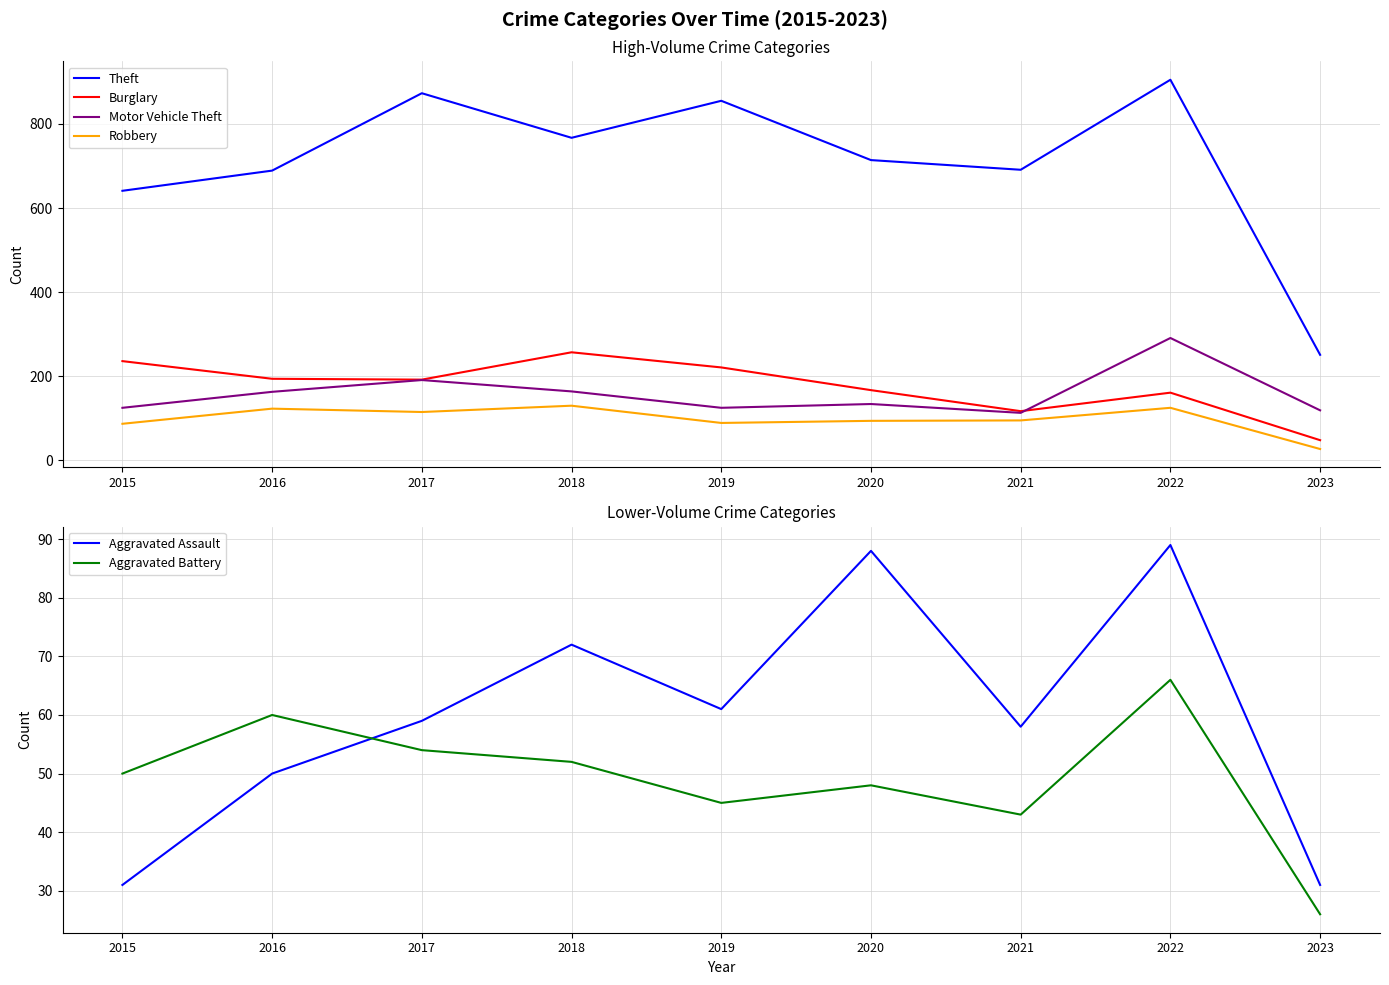

At which category is the sum across all series the highest?

2022